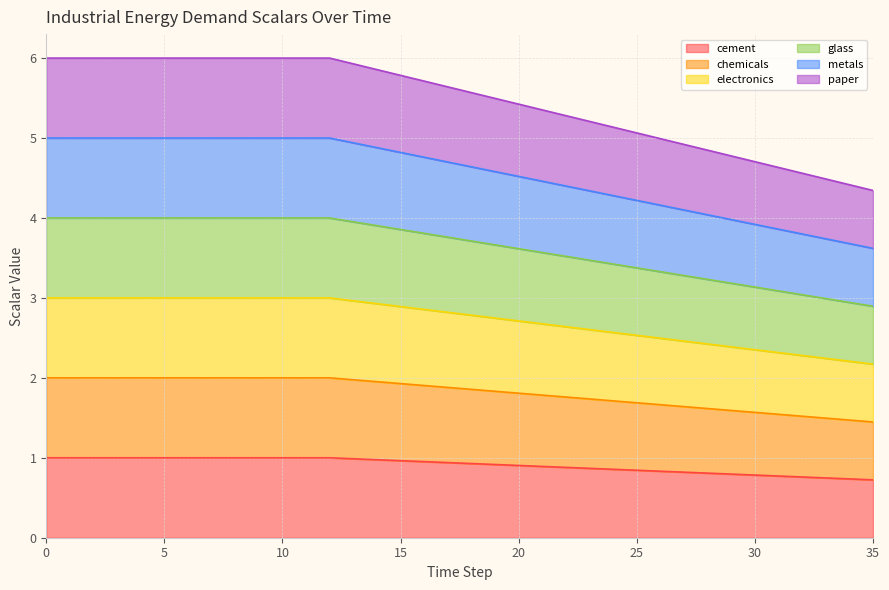

At how many categories does at least one series exceed 2?

36